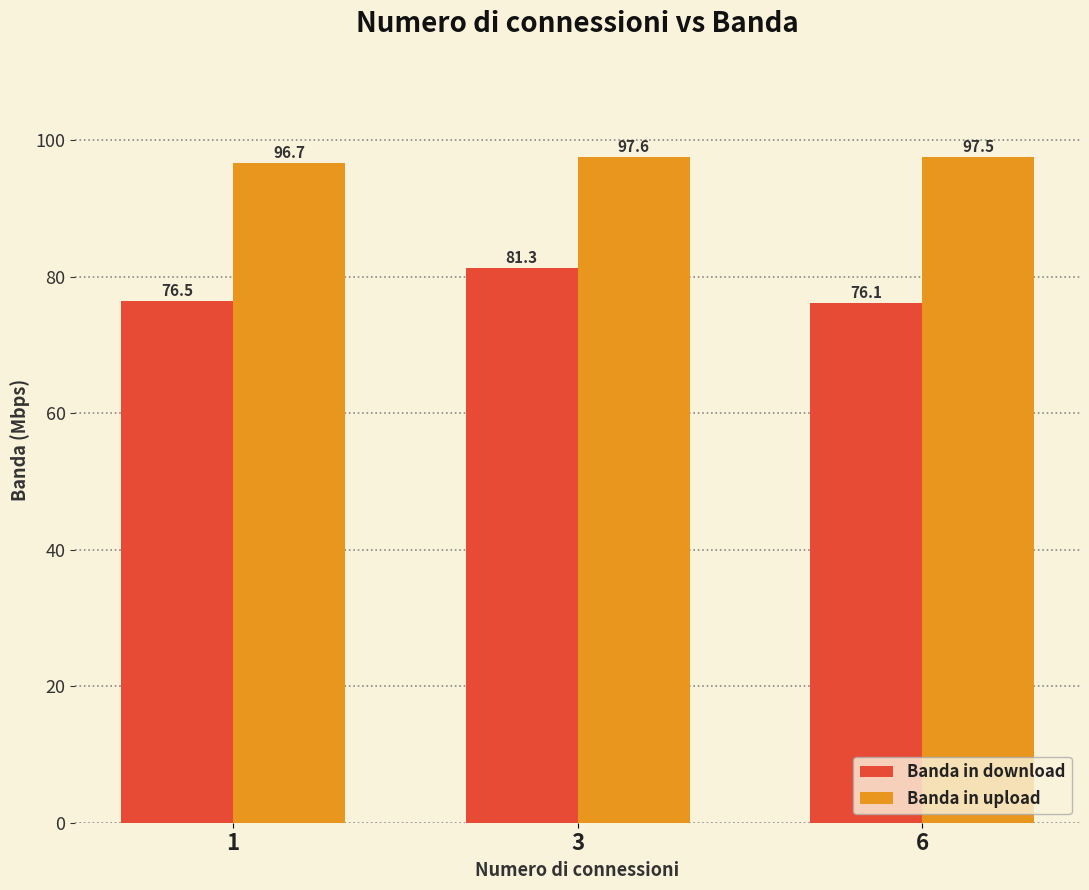

Which category has the lowest value across all series?

6